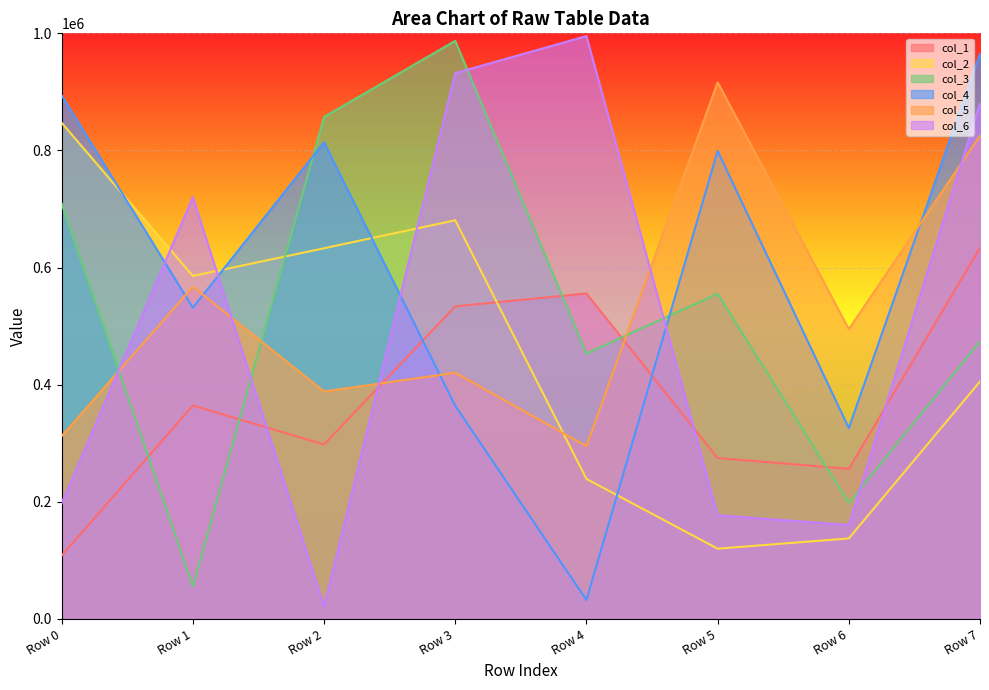

How many data points does each series have?

8